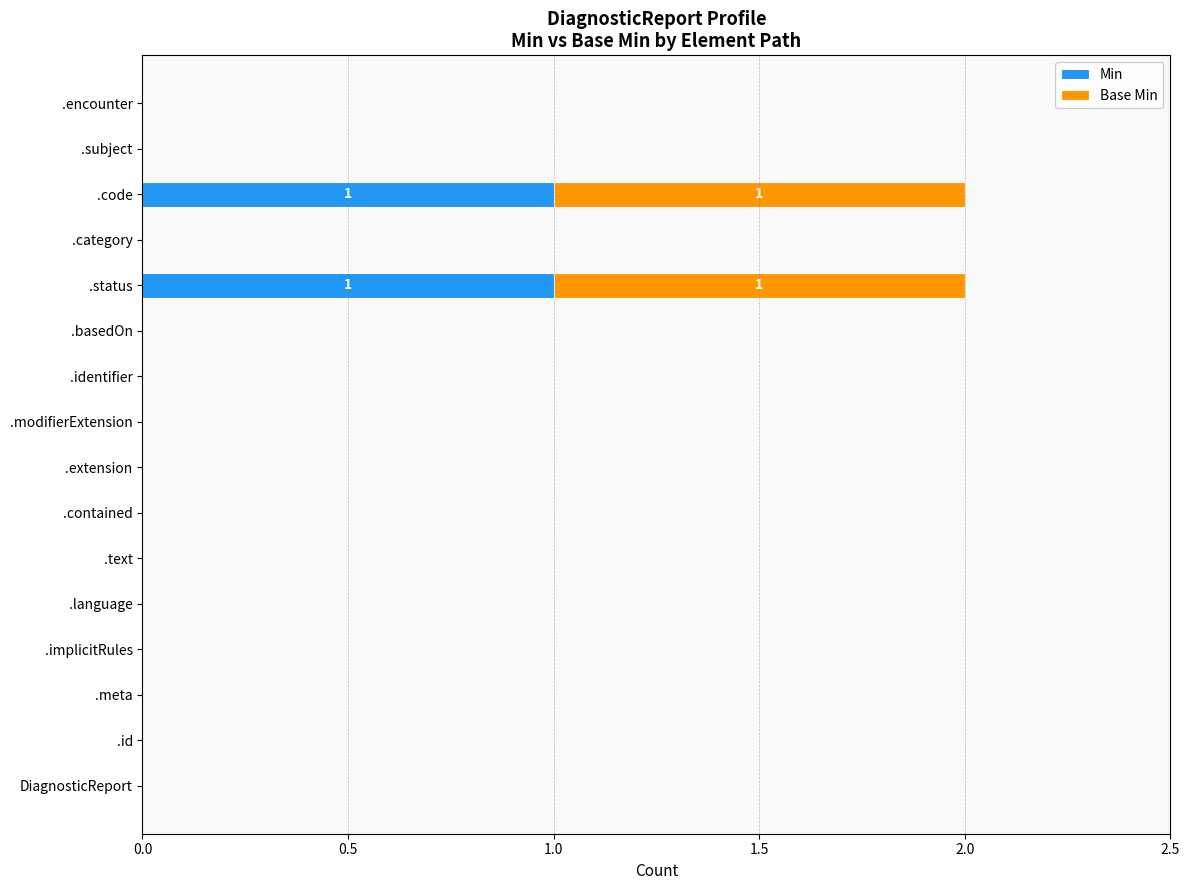

Is it true that Min equals 0 at .code?

False